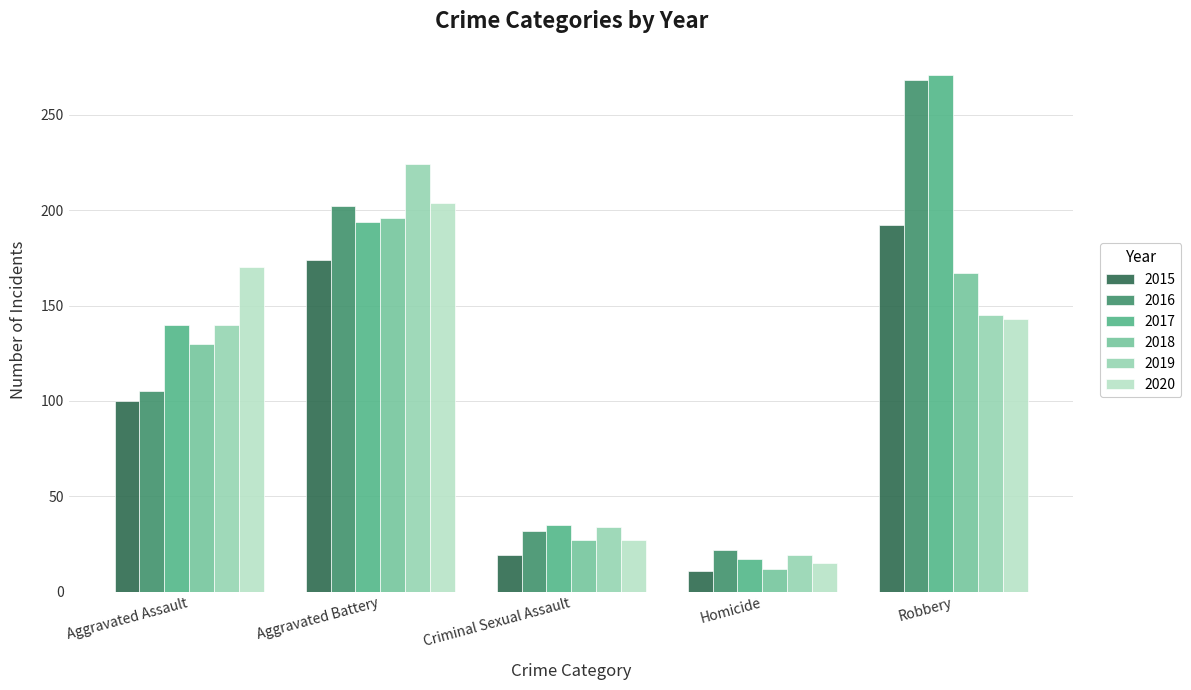

What is the sum of the 2015 values at Criminal Sexual Assault and Aggravated Assault?

119